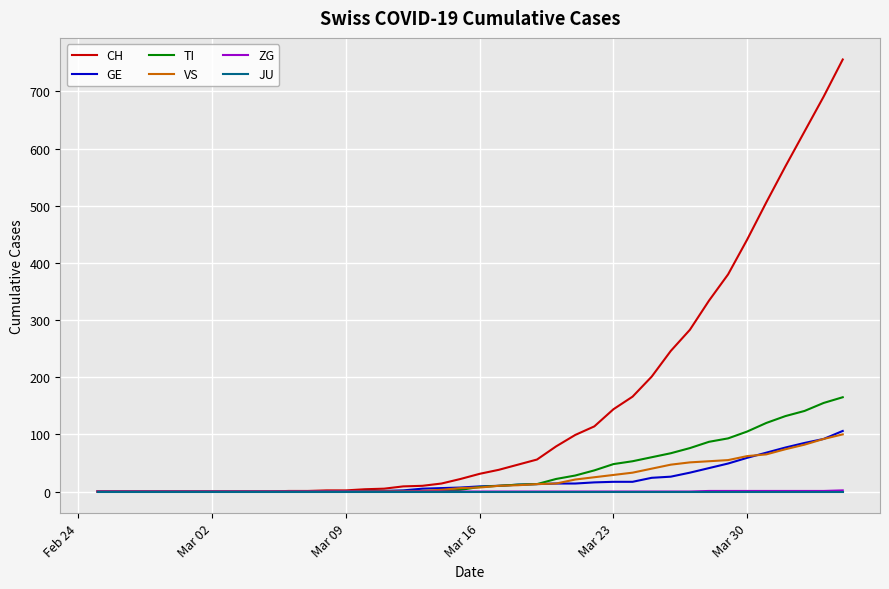

Is this an area chart (filled region under the line)?

No